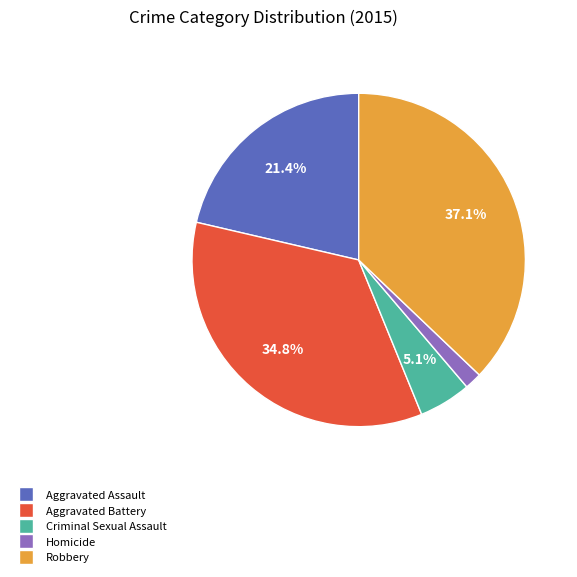

Rank the categories by value from lowest to highest.

Homicide, Criminal Sexual Assault, Aggravated Assault, Aggravated Battery, Robbery